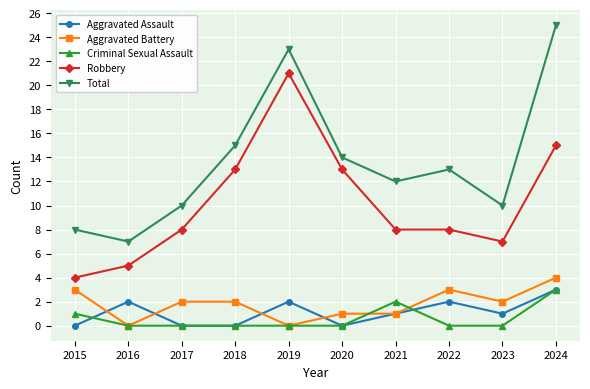

True or false: Total has a value of 7 at 2020.

False